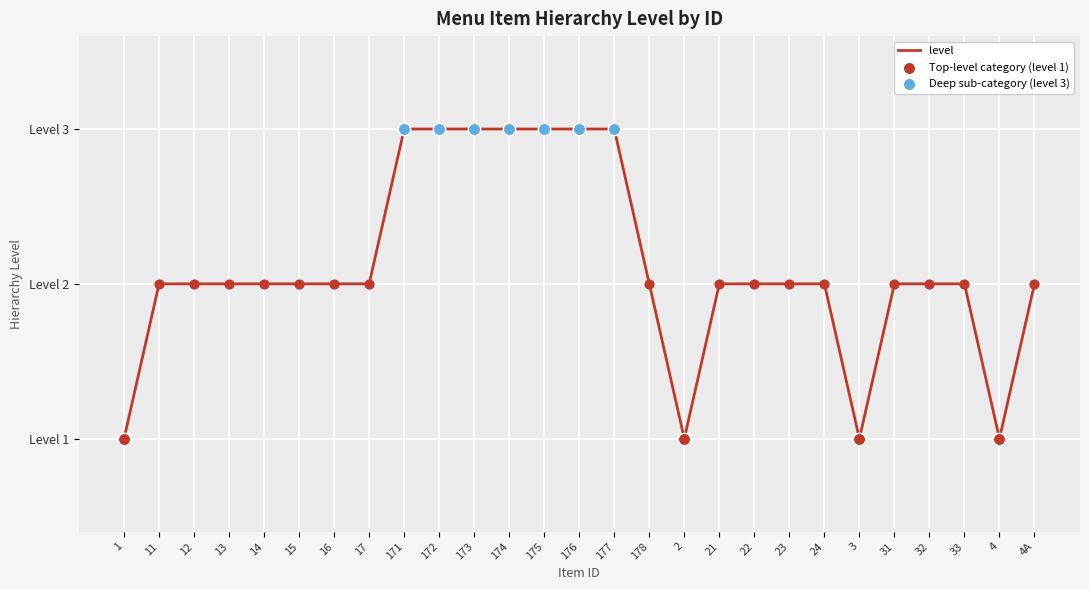

Is this an area chart (filled region under the line)?

No